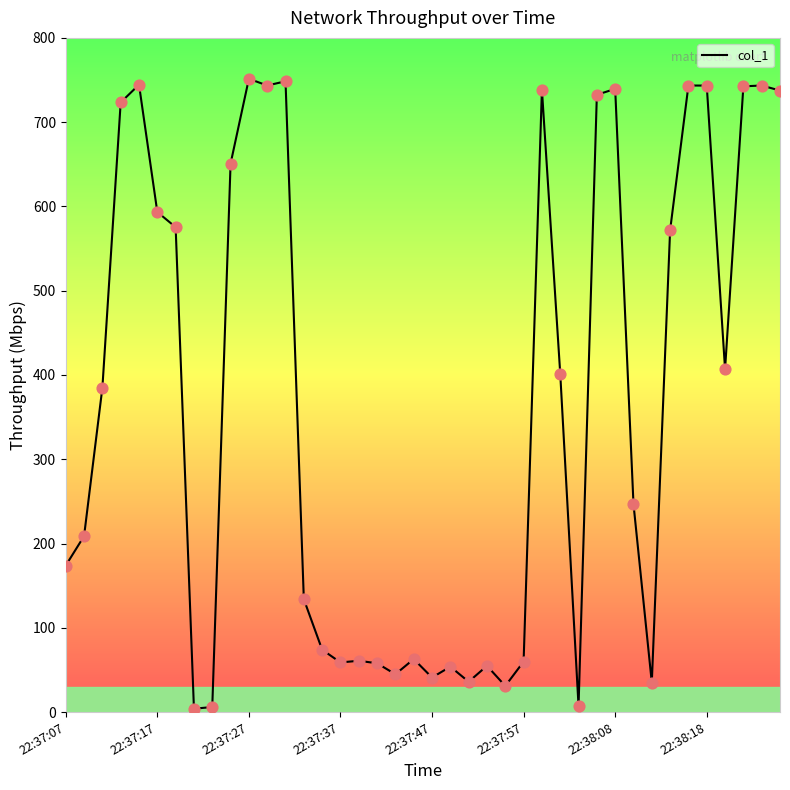

What is the difference between the maximum and minimum values?

747.5